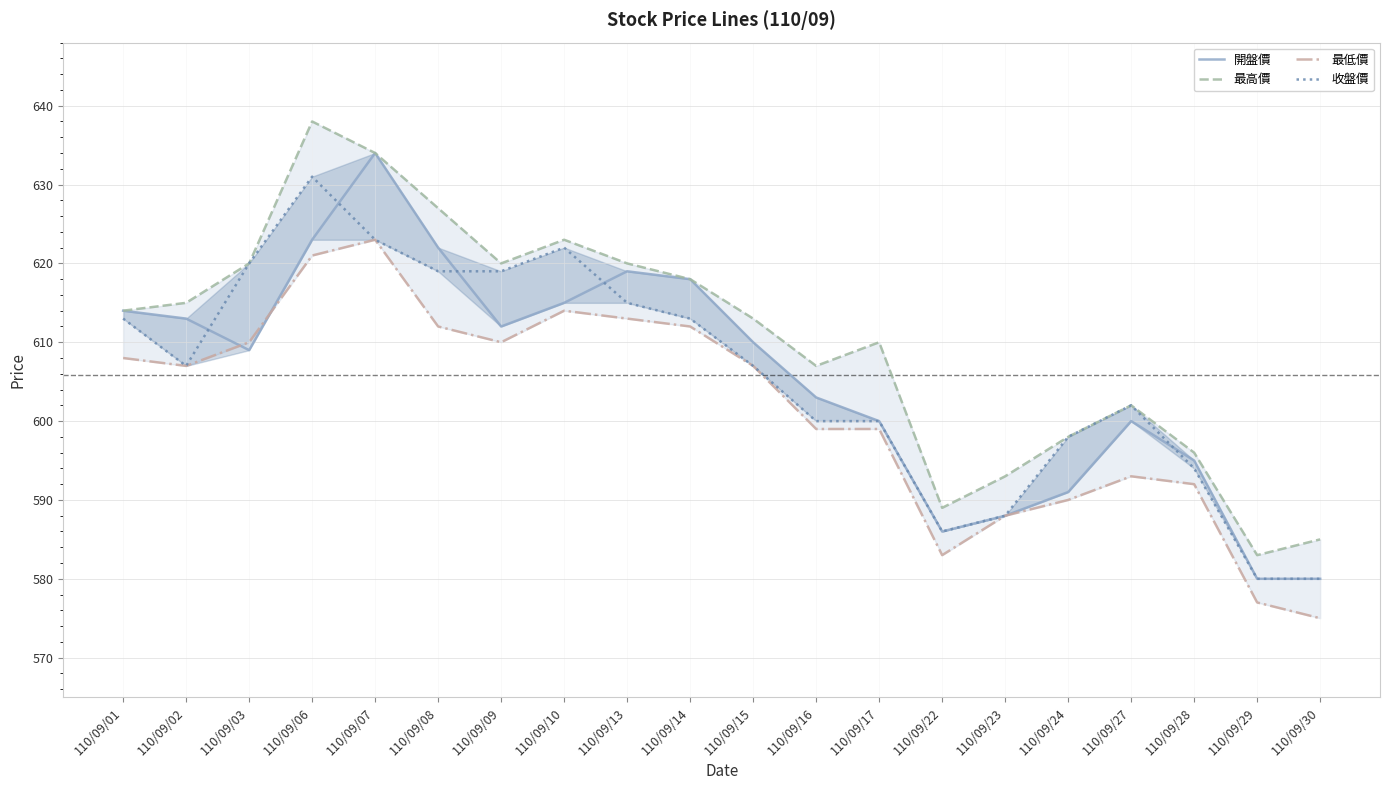

At how many categories does at least one series exceed 614?

9